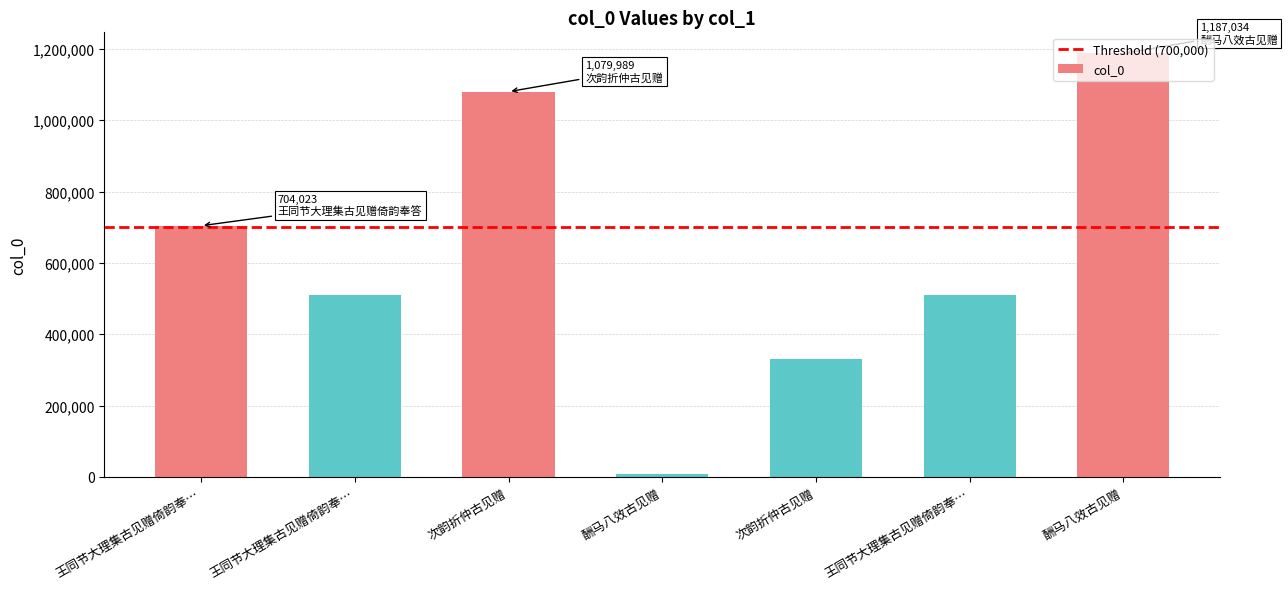

Which label corresponds to the smallest value in the chart?

酬马八效古见赠